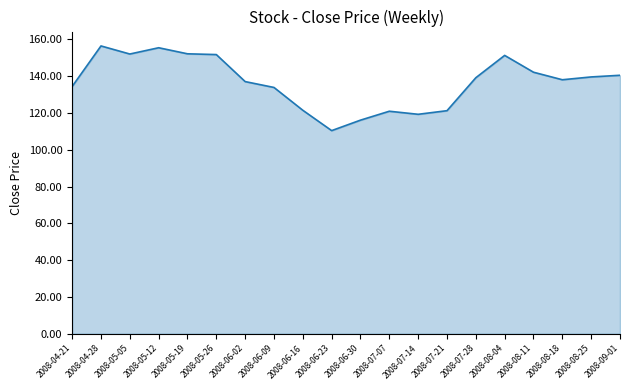

At which label is the value closest to 133?

2008-06-09